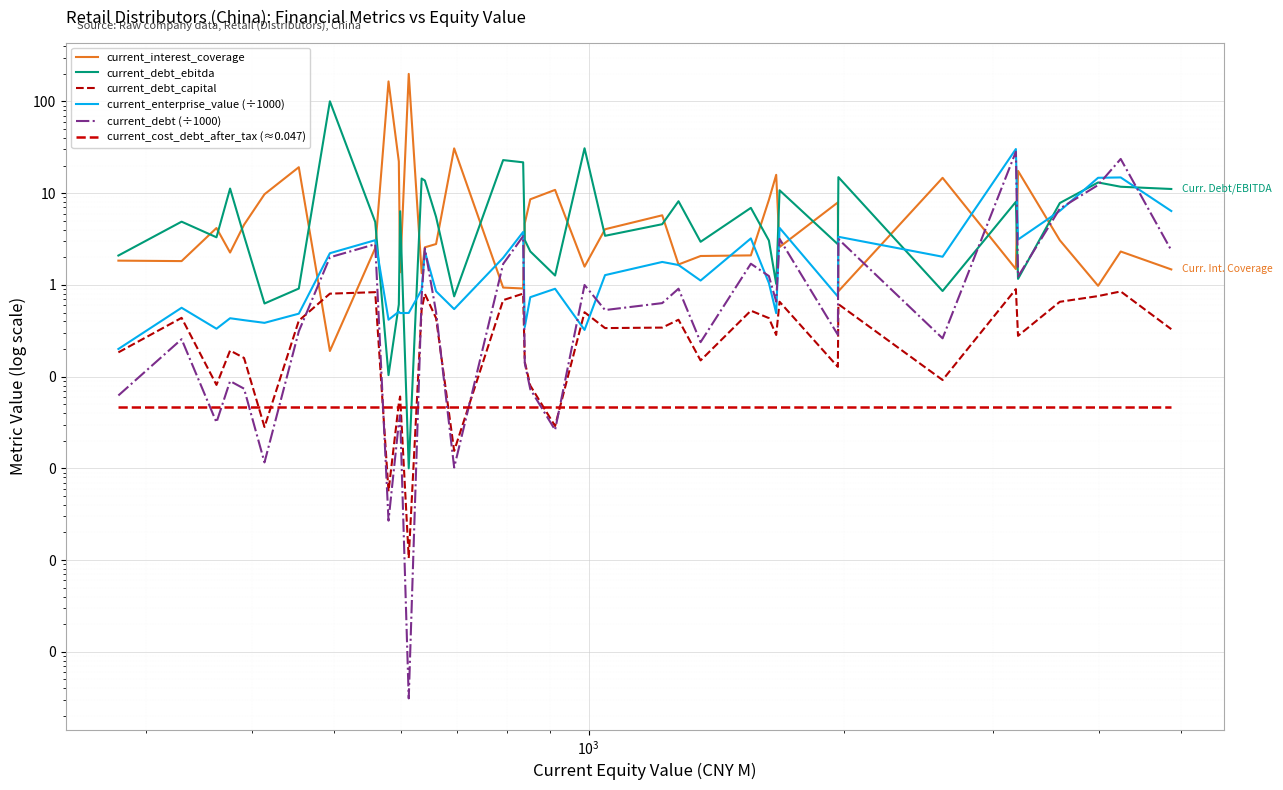

What is the difference between the maximum and minimum values in the current_enterprise_value (÷1000) series?

30.1